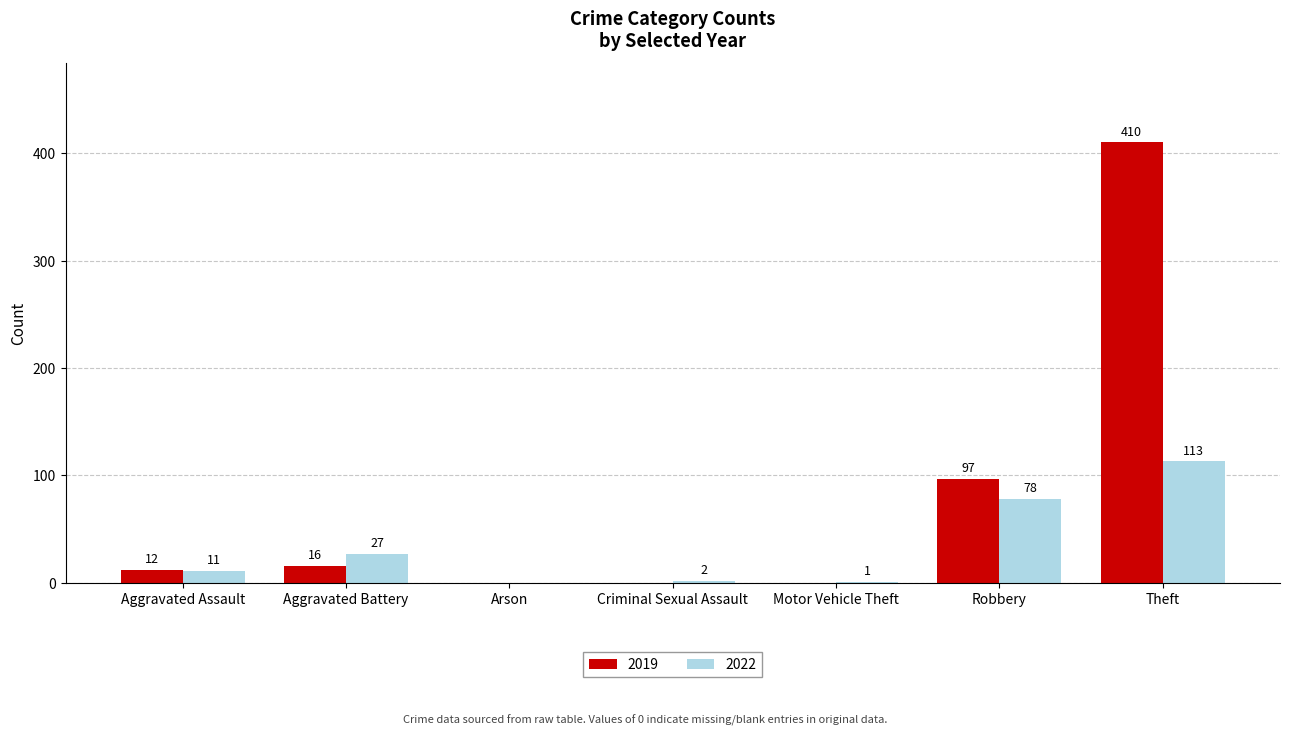

What is the sum of all 2019 values?

535